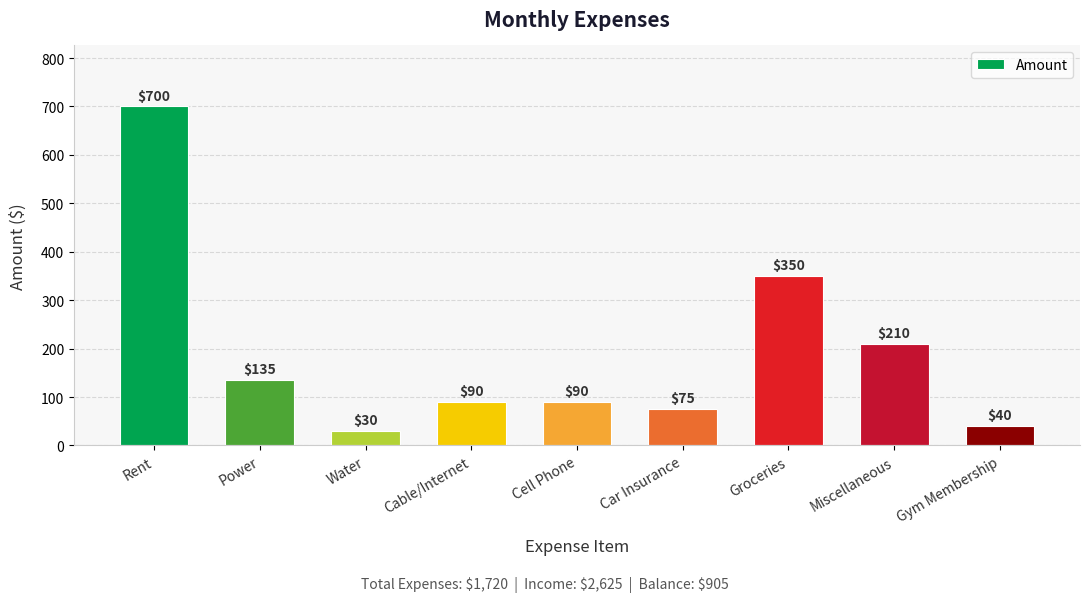

Which label corresponds to the smallest value in the chart?

Water